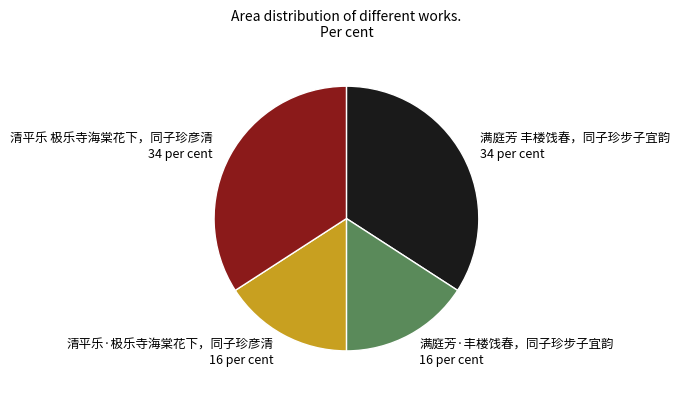

Does any single category account for the majority?

No